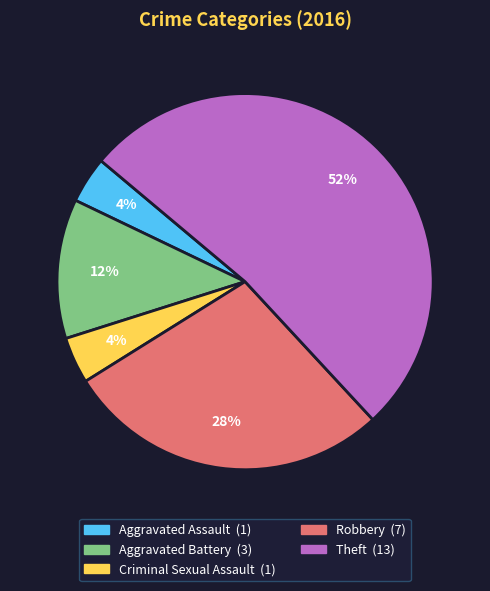

What is the majority slice?

Theft